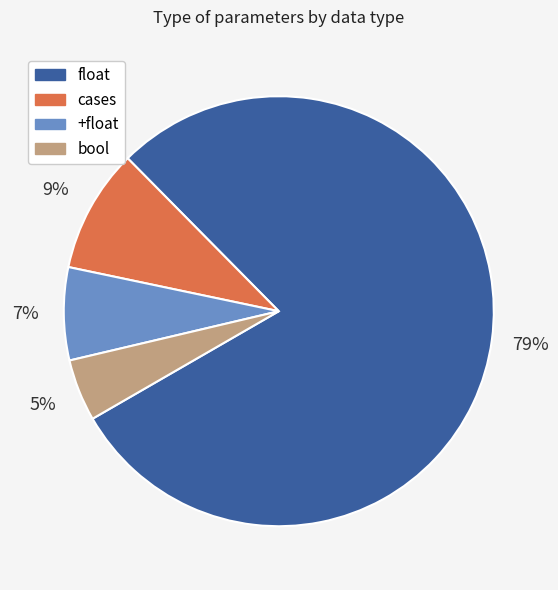

Which slice represents more than half of the pie?

float